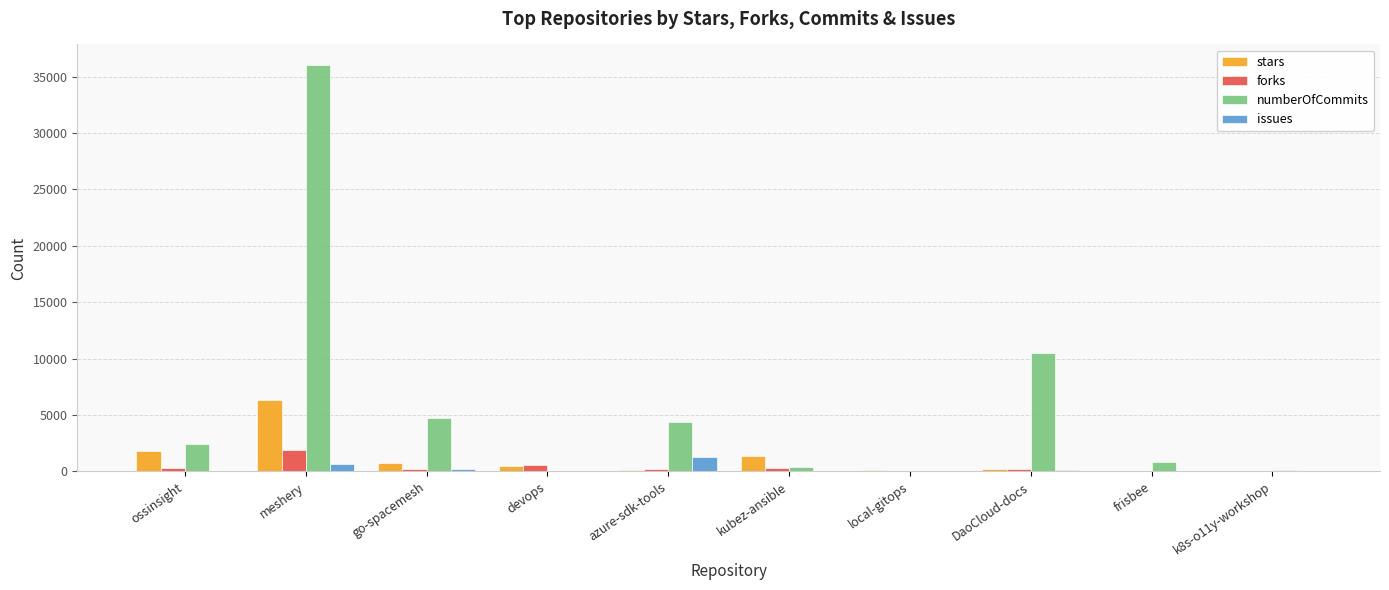

Between azure-sdk-tools and k8s-o11y-workshop, which series saw the biggest shift?

numberOfCommits